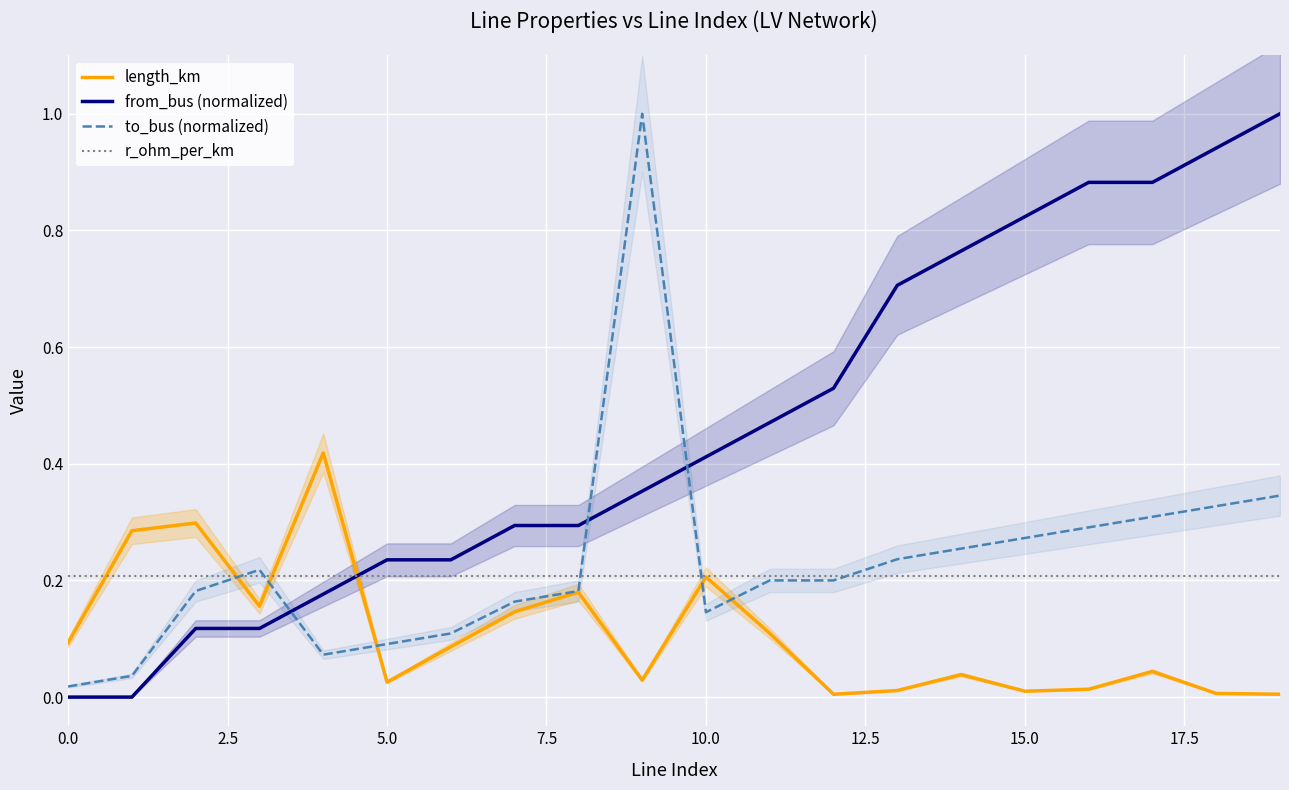

Is it true that to_bus (normalized) equals 0.1 at 14?

False